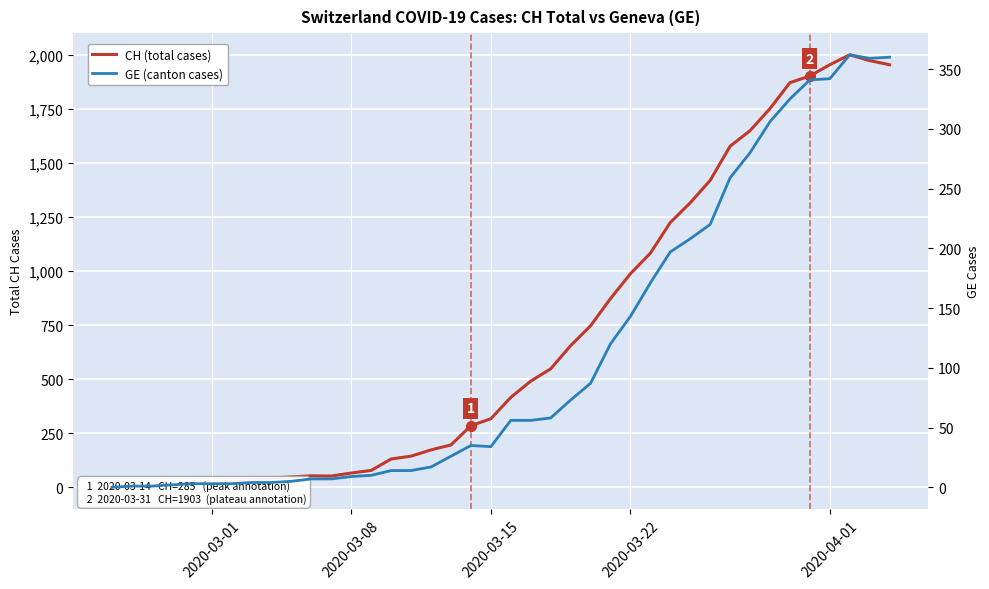

Which label corresponds to the smallest value in the chart?

2020-03-01